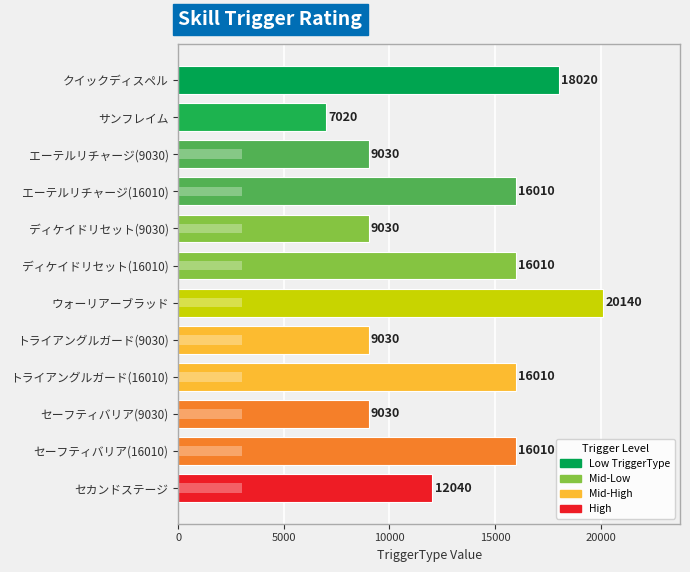

What position from the right is エーテルリチャージ(16010)?

9